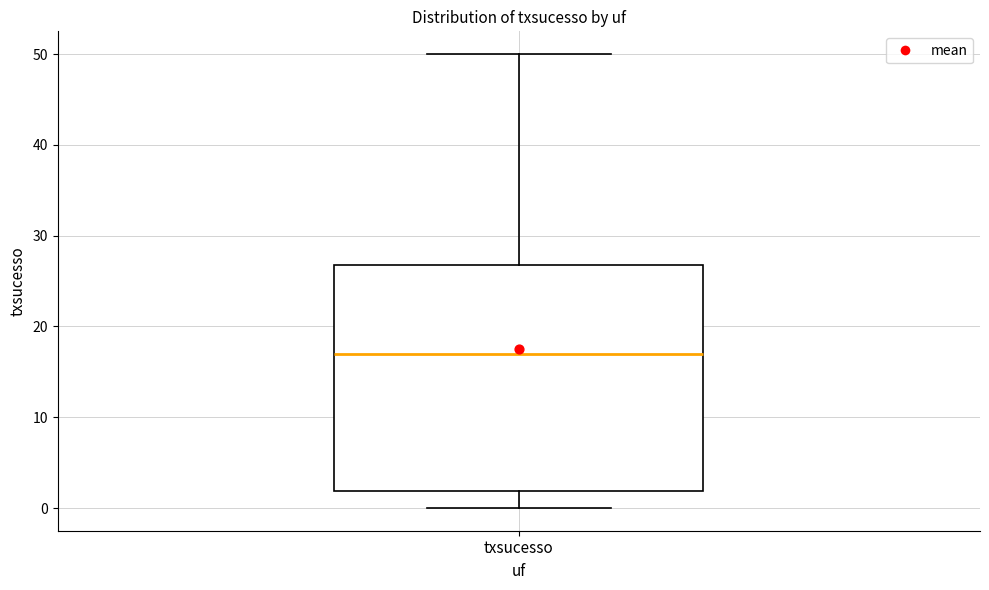

Read this box plot against the y-axis: the position of the median line, the range covered by the box, and the ends of both whiskers. The values are not printed on the chart, so give them approximately, as read against the axis.

median 17, box 2 to 27, whiskers 0 to 50